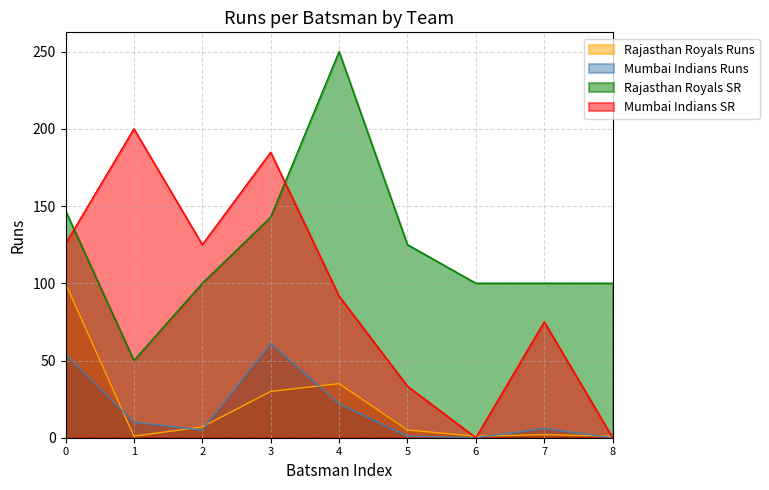

Is the value of Mumbai Indians Runs at 1 greater than the value of Rajasthan Royals SR at 8?

No